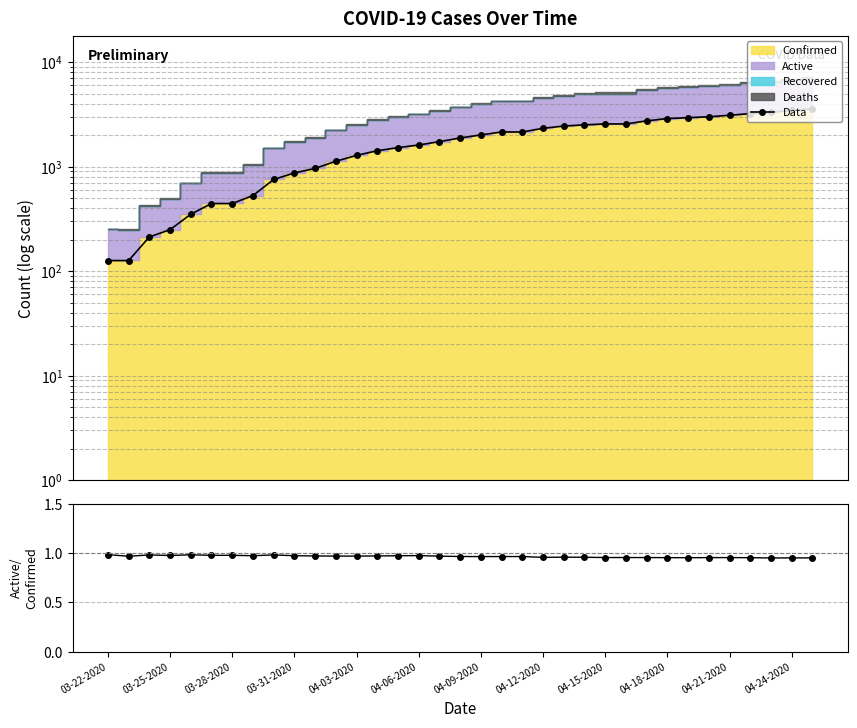

The Data series shows 2144.0 at 19. True or false?

True